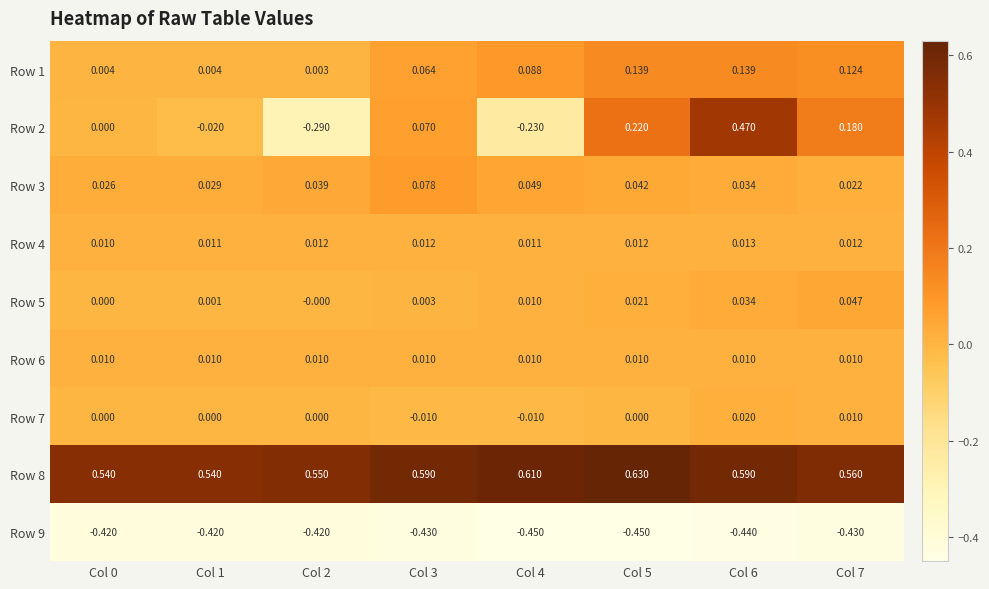

Is the value of Row 7 at Col 1 greater than the value of Row 5 at Col 4?

No